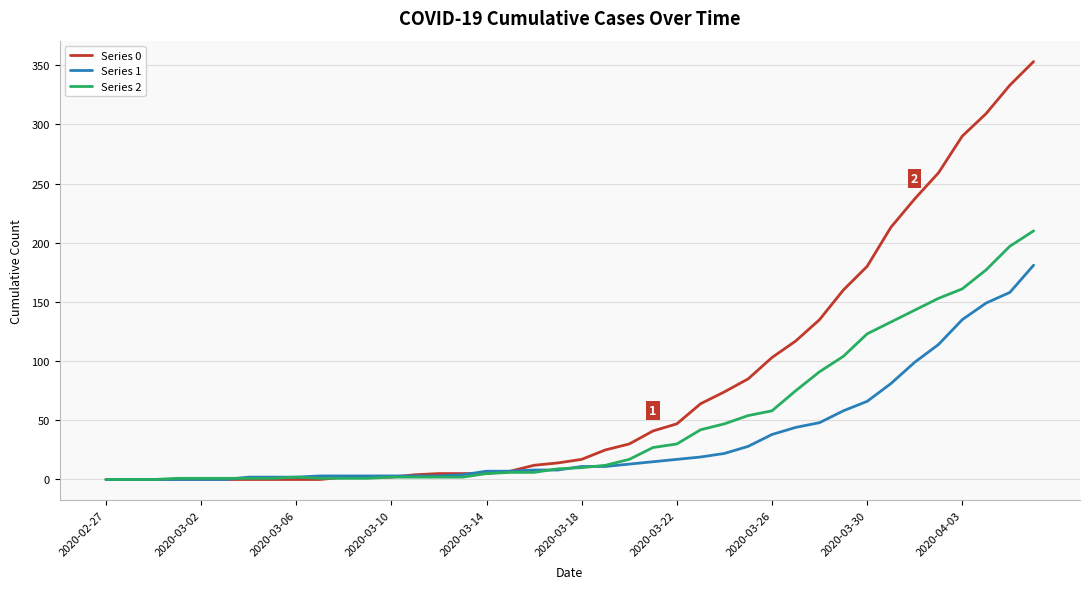

At how many categories does at least one series exceed 244?

5